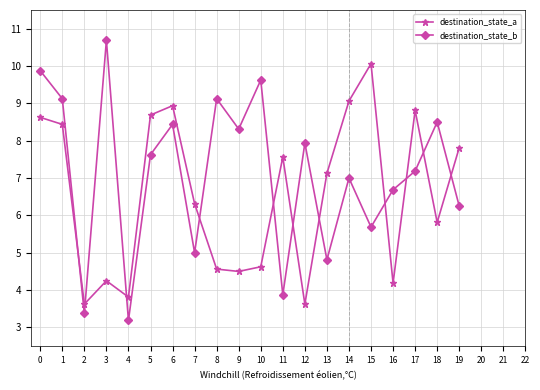

What is the value of the destination_state_b point at the 11th from the left?

9.6